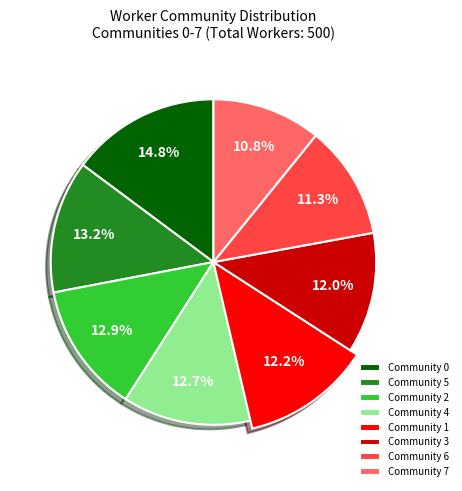

Do Community 5 and Community 1 together represent more than half of the pie?

No